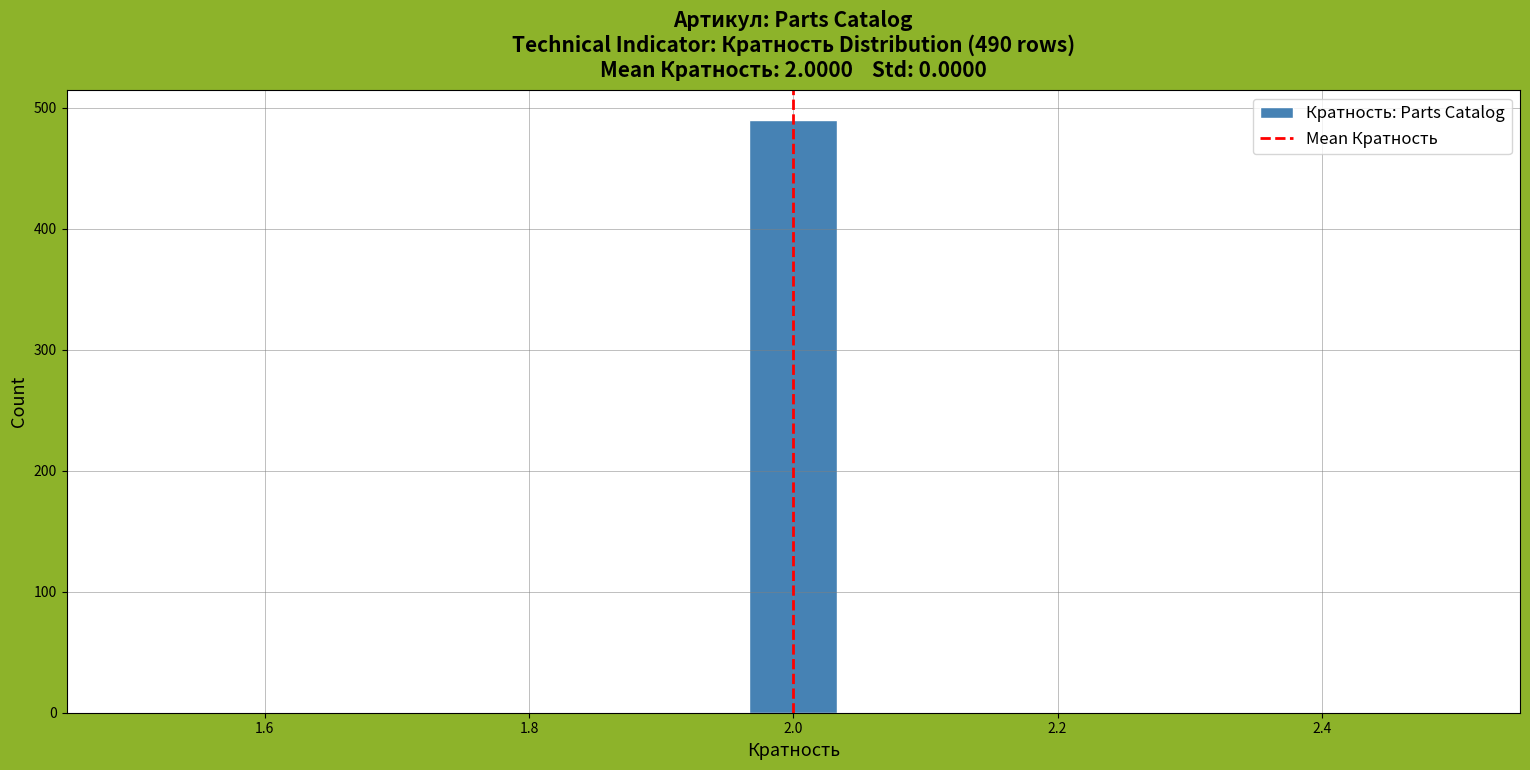

Read against the x-axis, roughly where is the centre of the tallest bar?

2.00